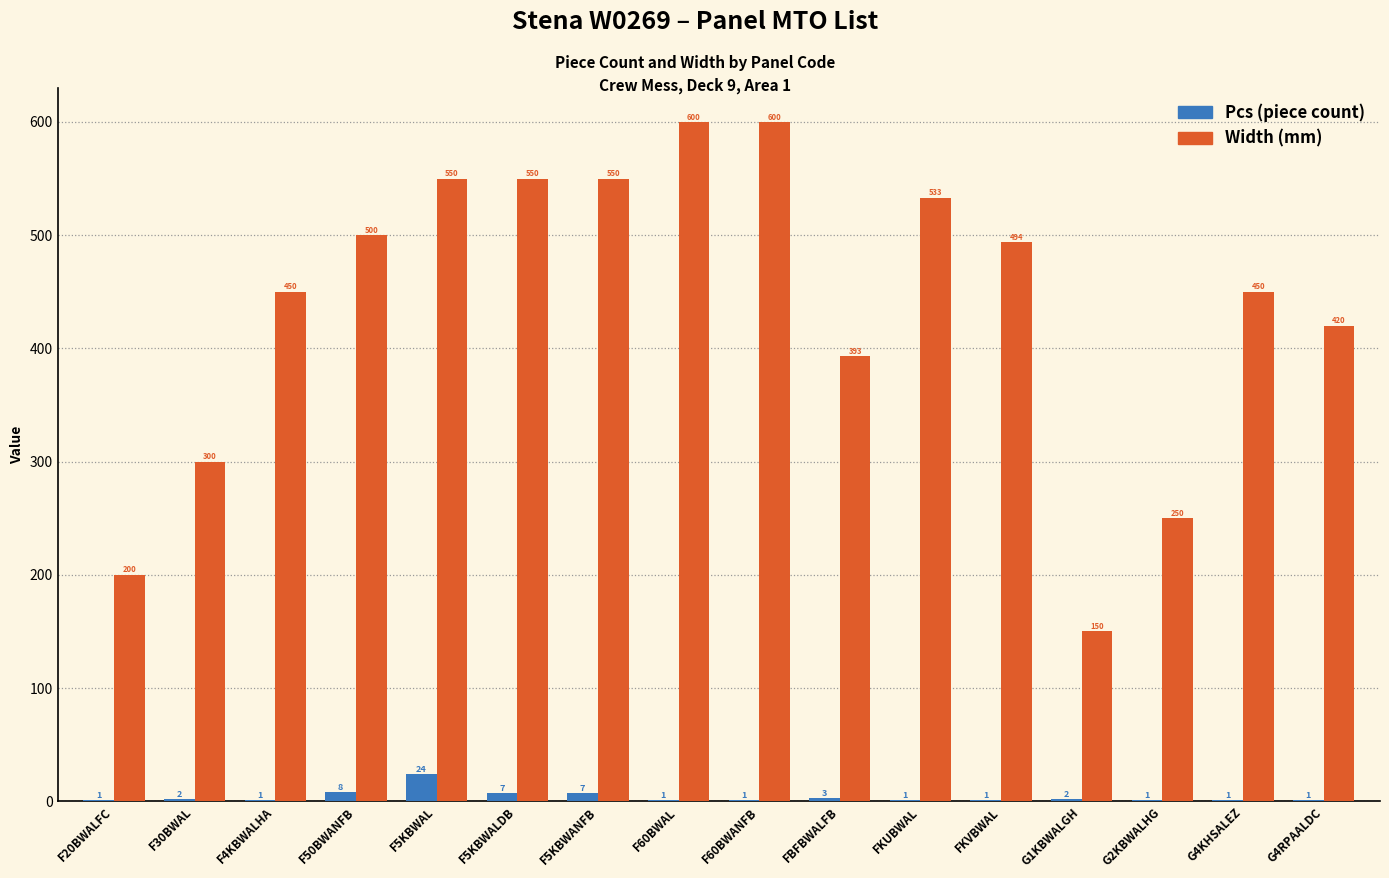

What is the maximum value shown in the chart?

600